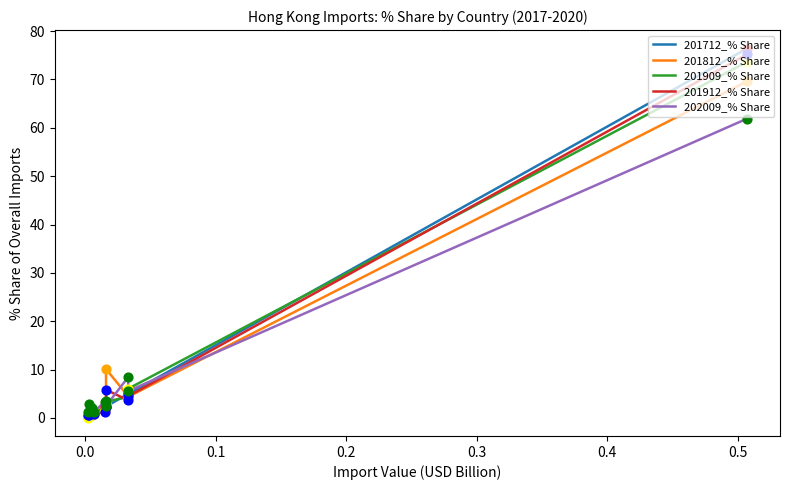

Which series has the largest total across all categories?

201912_% Share